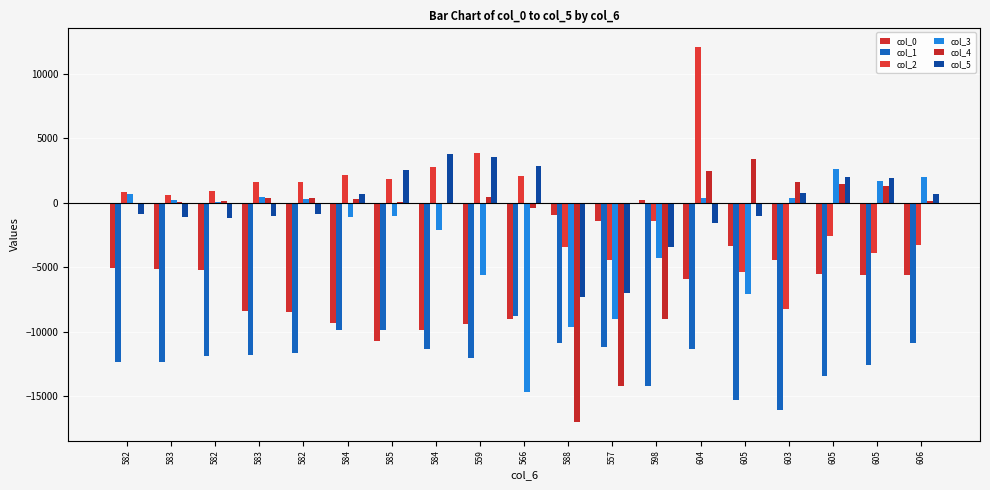

What are all the series names shown in the legend?

col_0, col_1, col_2, col_3, col_4, col_5